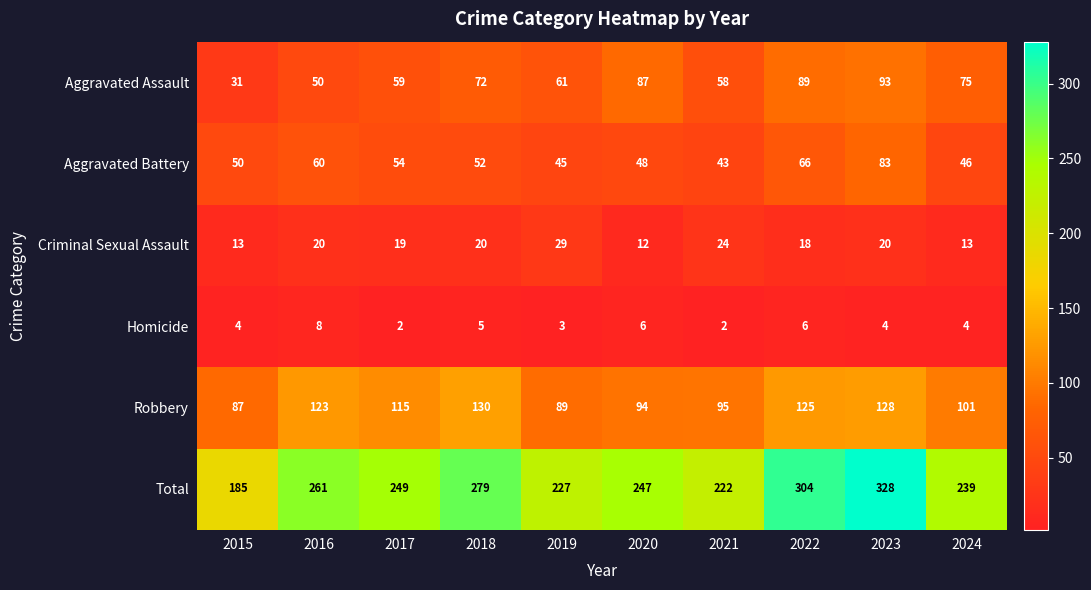

What is the total value across all series at 2016?

522